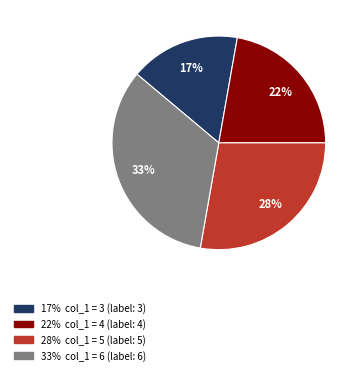

How many slices are in this pie chart?

4